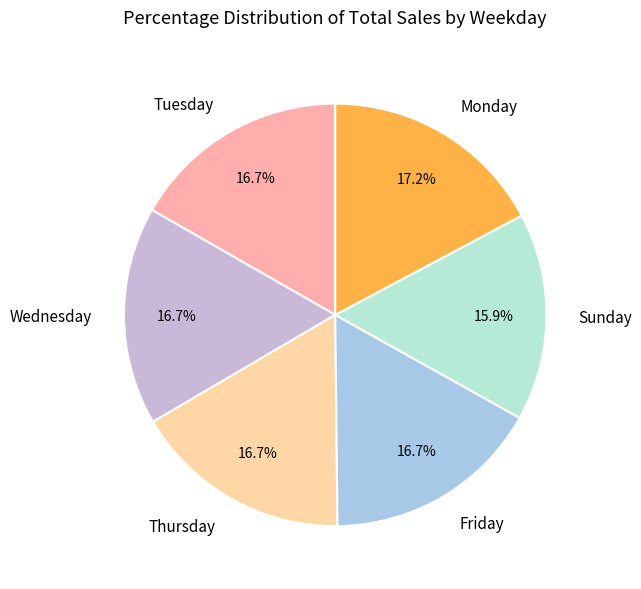

What percentage is NOT represented by Wednesday?

83.3%